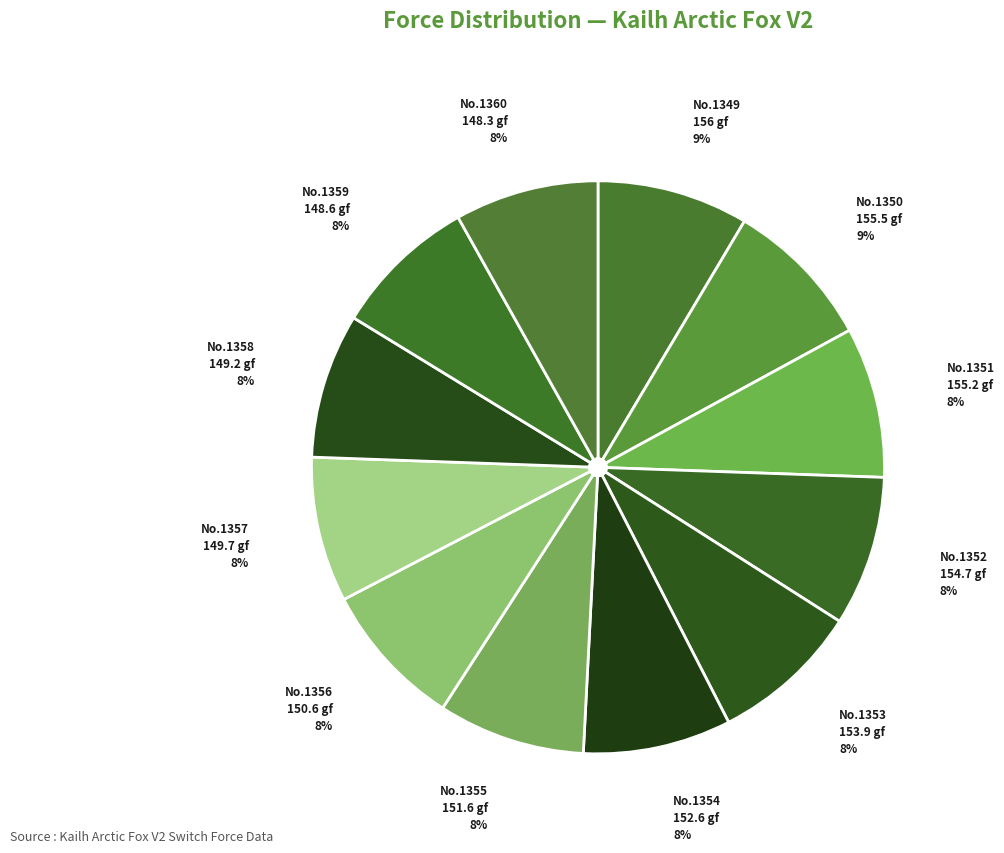

Is there a majority slice in this chart?

No